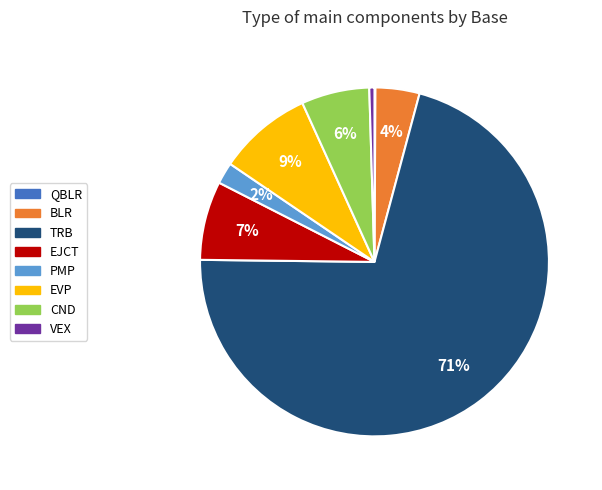

To the nearest percent, what is the combined percentage of BLR and EJCT?

11%